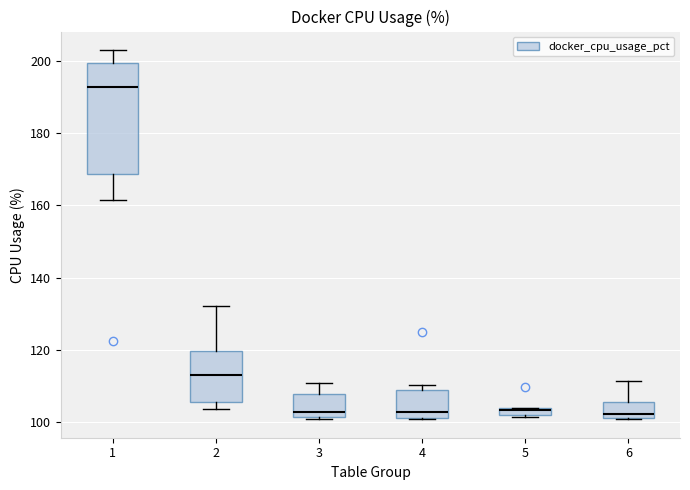

Where is the lower edge of the box at x = 5 on the y-axis? The values are not printed on the chart, so give them approximately, as read against the axis.

102